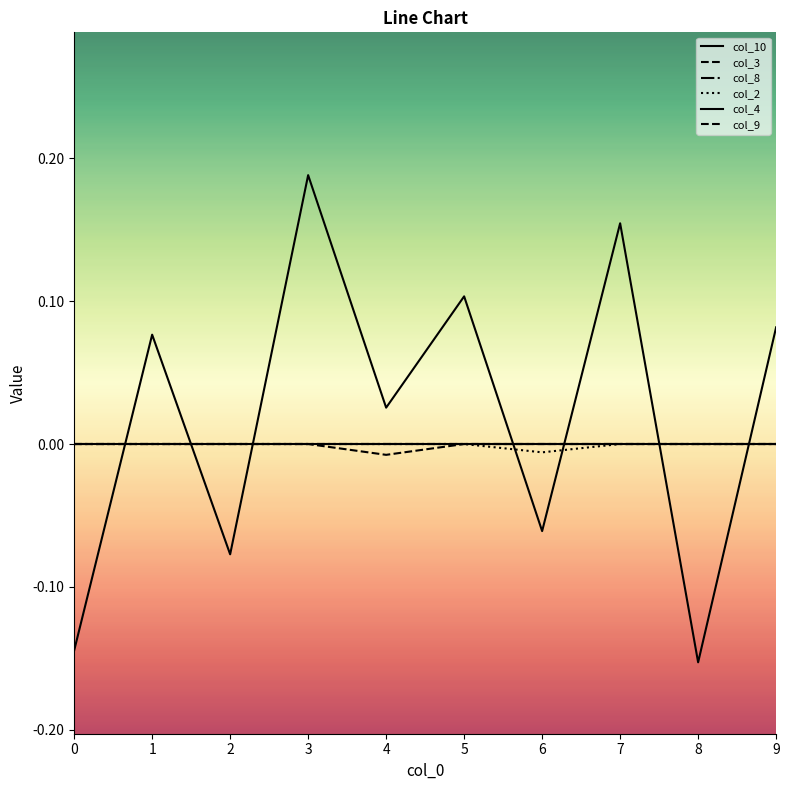

What is the greatest value displayed?

0.2